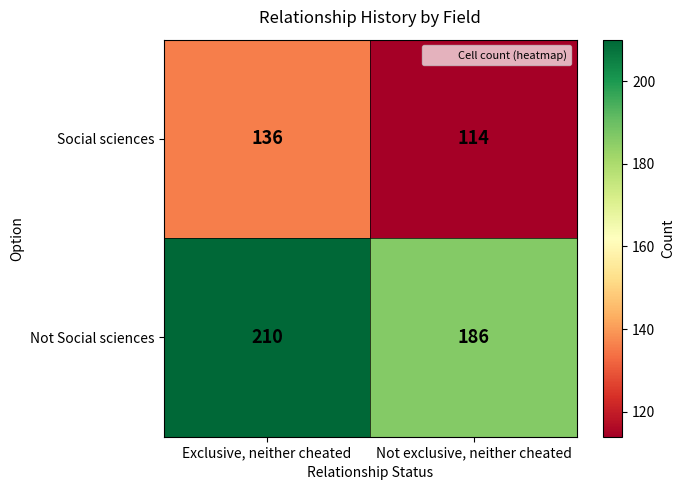

True or false: Not Social sciences has a value of 210 at Exclusive, neither cheated.

True